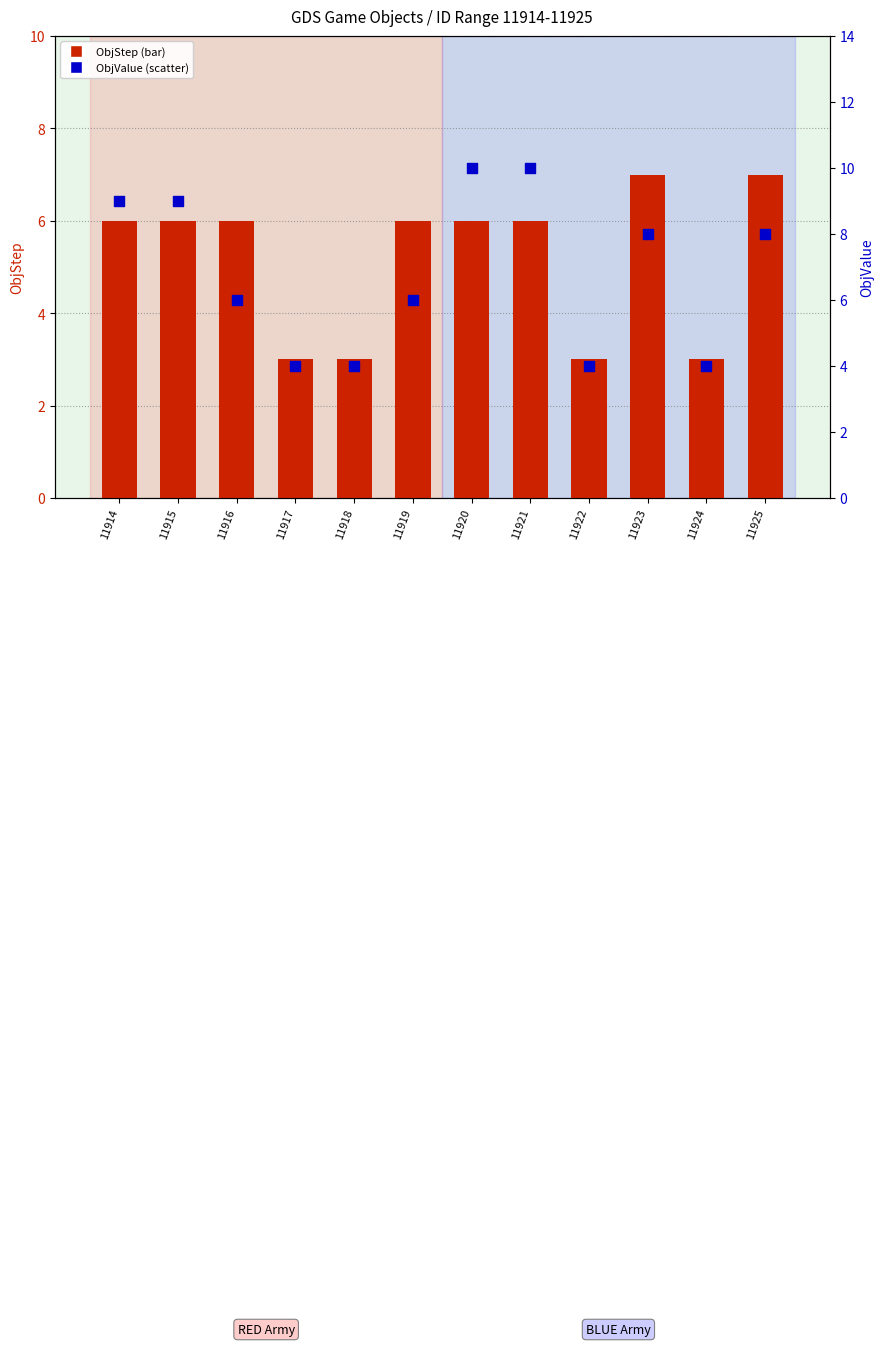

Is the value of ObjValue at 11914 greater than the value of ObjStep at 11921?

Yes